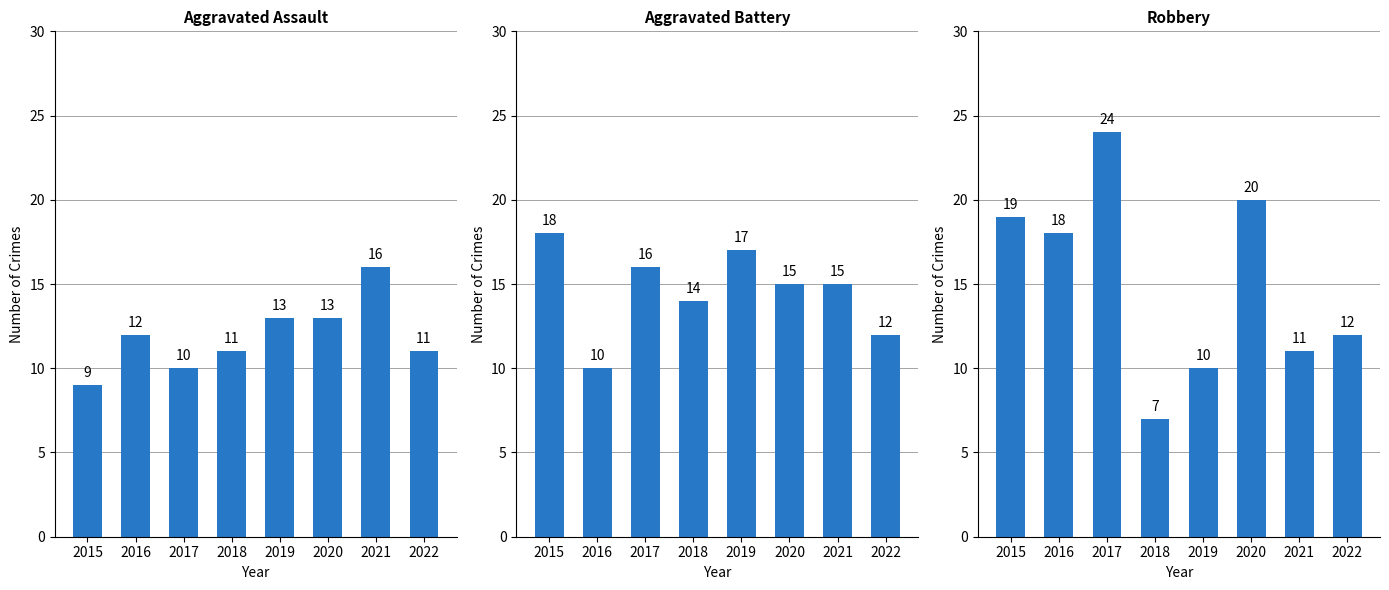

The Aggravated Assault series shows 18 at 2020. True or false?

False